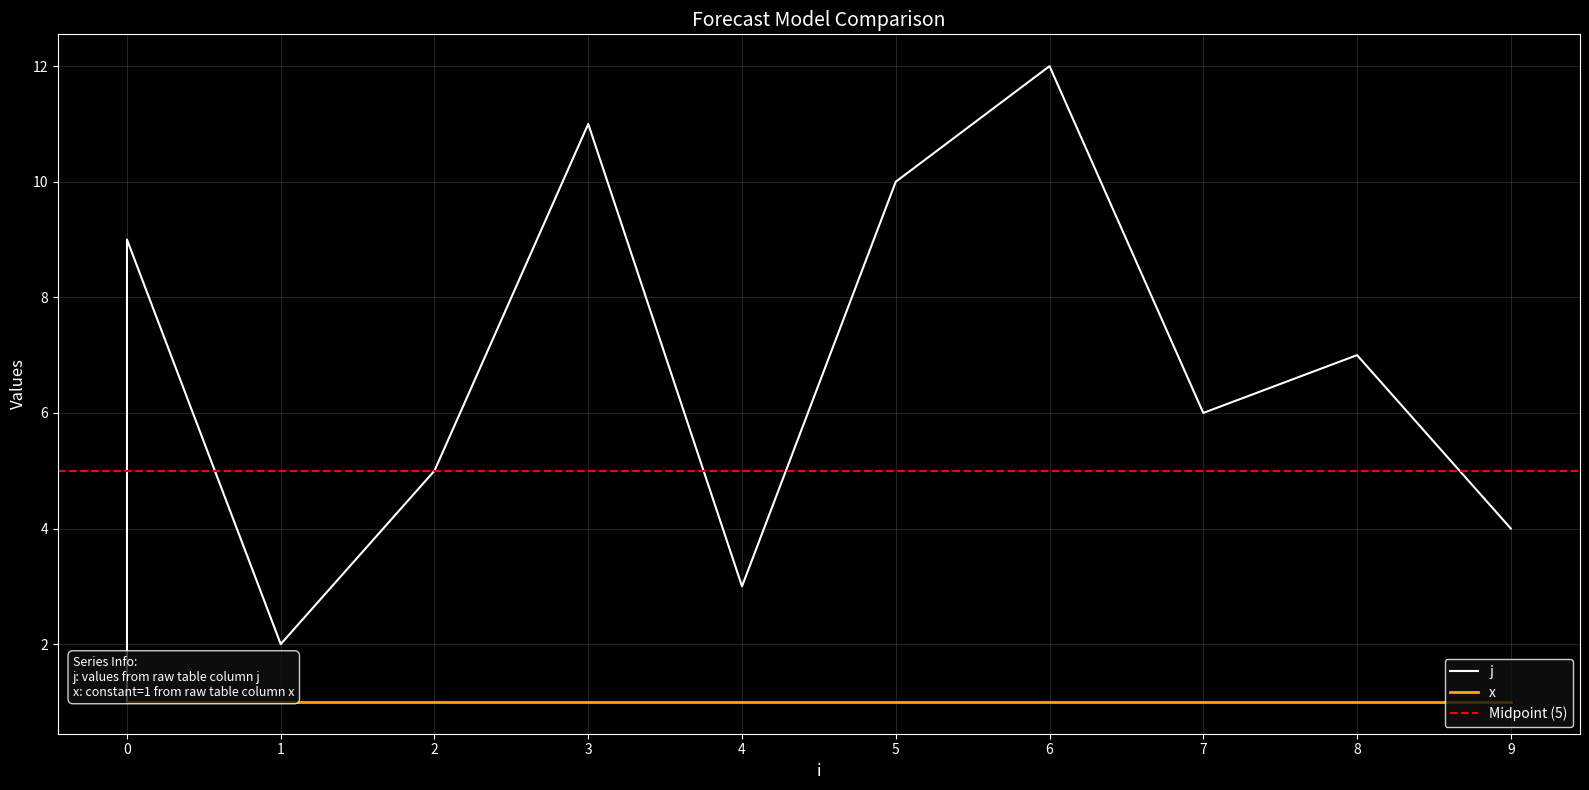

Reading left to right, extract all data points from this chart.

0=1	0=8	0=9	1=2	2=5	3=11	4=3	5=10	6=12	7=6	8=7	9=4